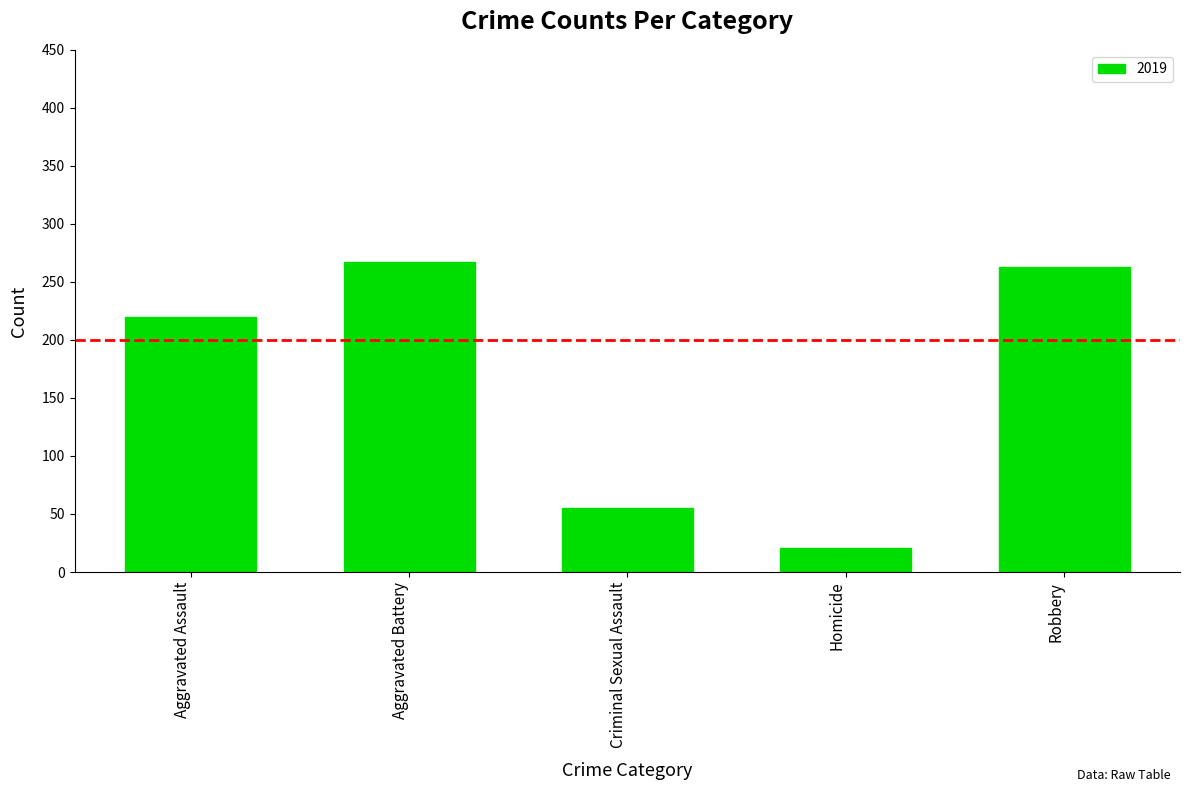

What is the smallest value displayed?

21